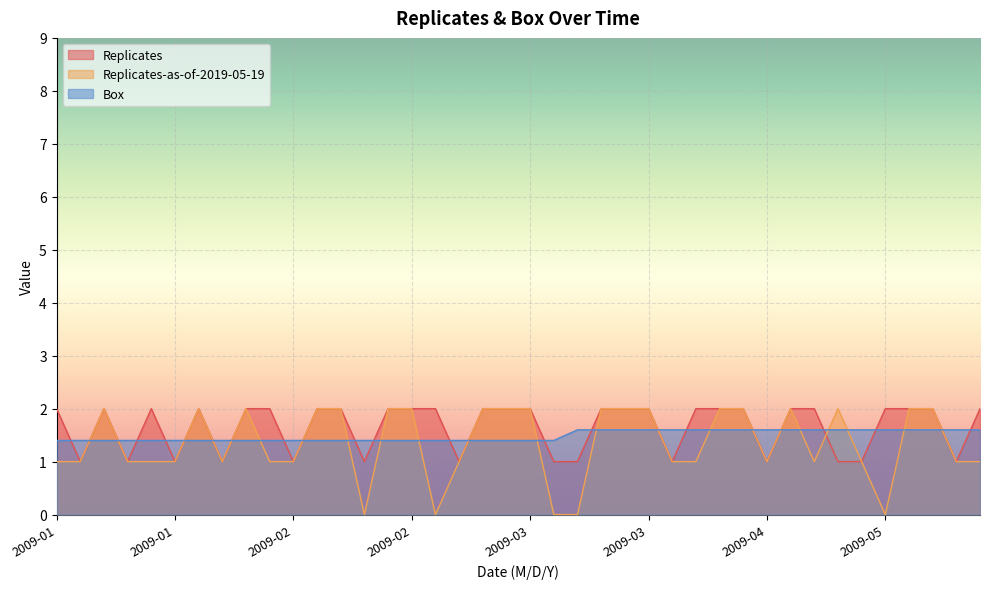

What is the maximum value for Box?

1.6